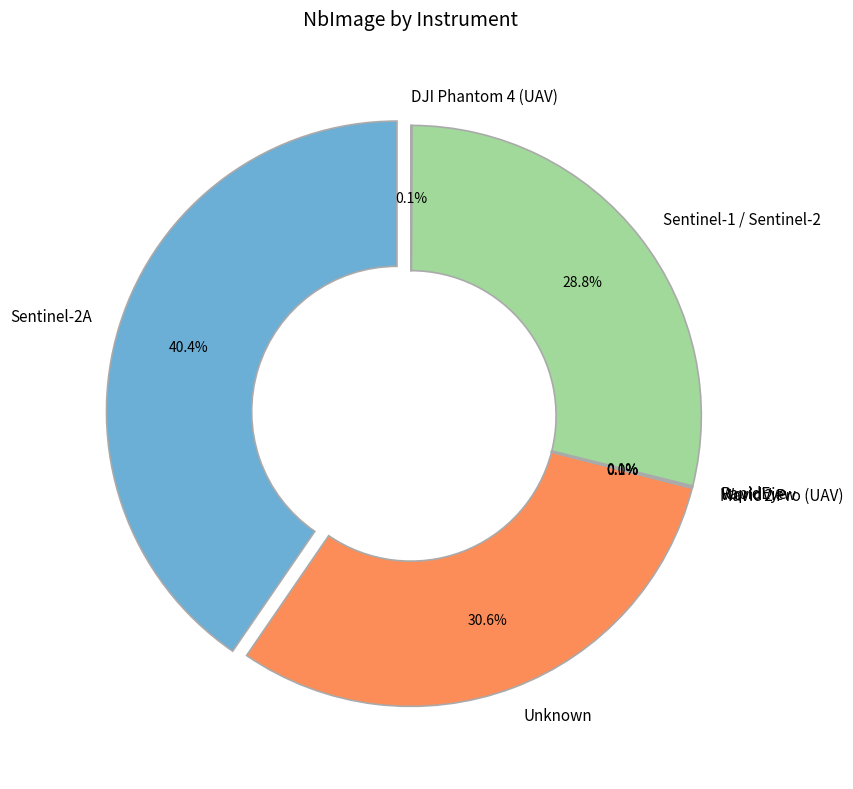

True or false: WorldView accounts for 0% of the total.

True